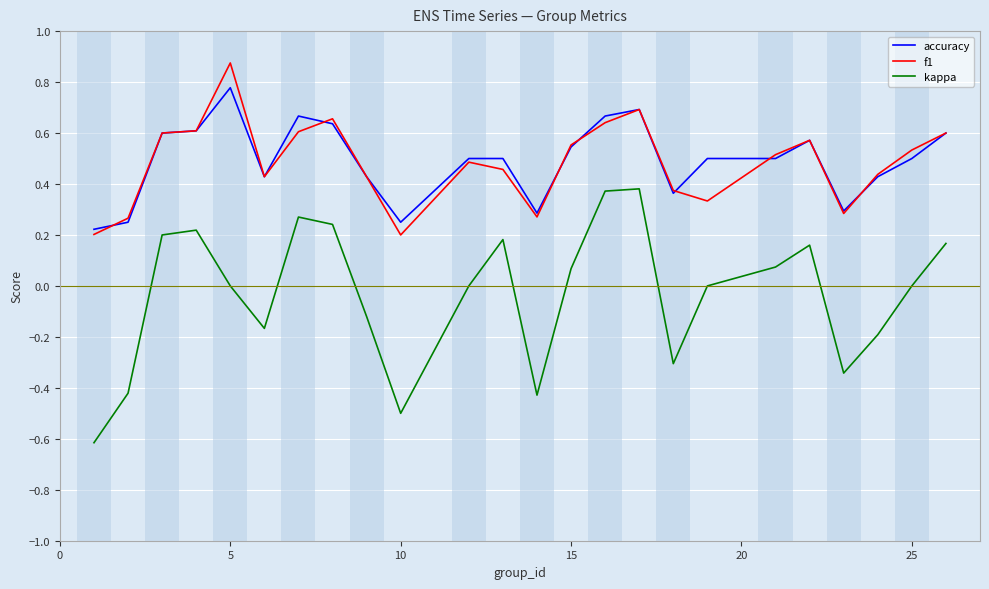

Which series has the widest spread of values?

kappa